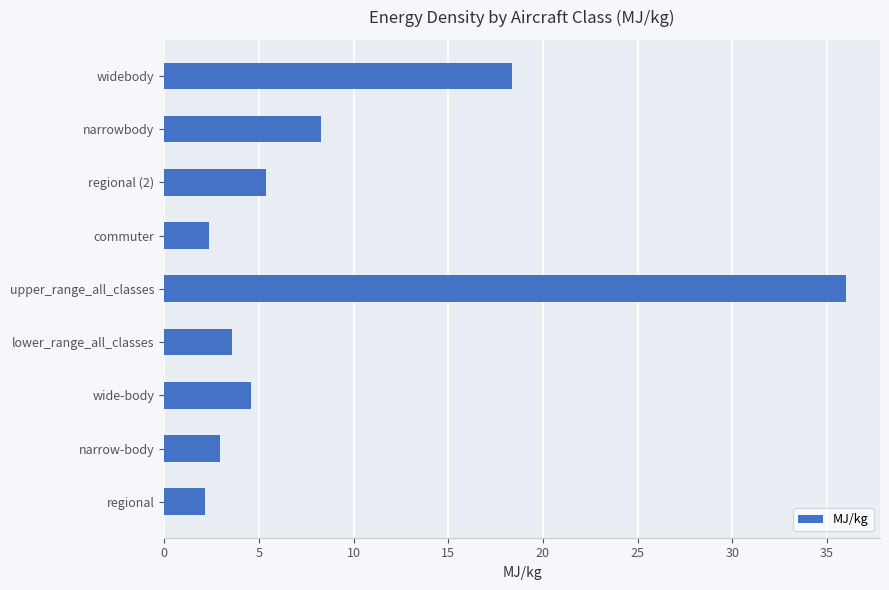

Count the number of categories in the chart.

9